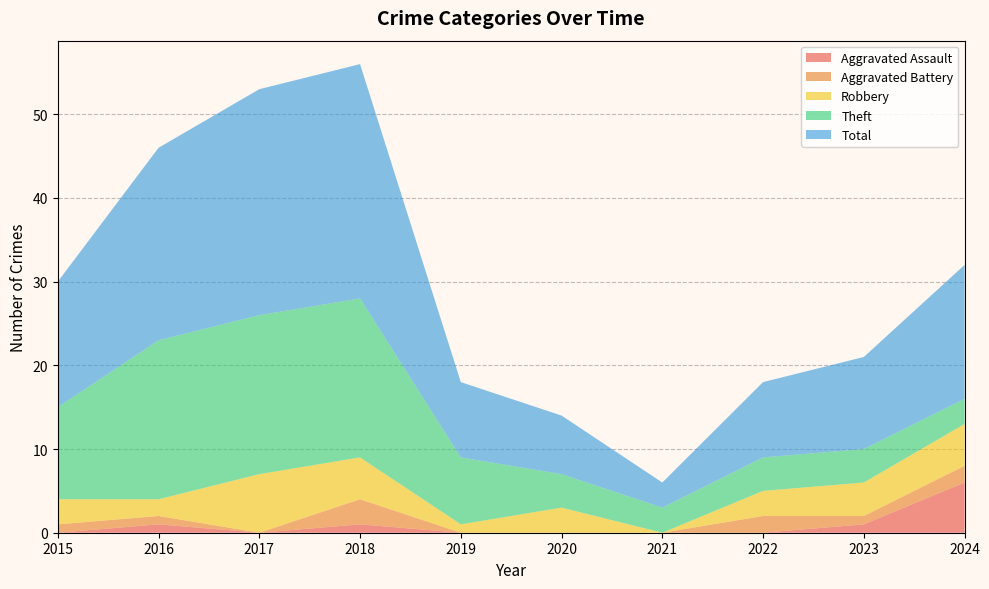

Reading right to left, what are all the values shown in this chart?

Aggravated Assault: 2024=6	2023=1	2022=0	2021=0	2020=0	2019=0	2018=1	2017=0	2016=1	2015=0
Aggravated Battery: 2024=2	2023=1	2022=2	2021=0	2020=0	2019=0	2018=3	2017=0	2016=1	2015=1
Robbery: 2024=5	2023=4	2022=3	2021=0	2020=3	2019=1	2018=5	2017=7	2016=2	2015=3
Theft: 2024=3	2023=4	2022=4	2021=3	2020=4	2019=8	2018=19	2017=19	2016=19	2015=11
Total: 2024=16	2023=11	2022=9	2021=3	2020=7	2019=9	2018=28	2017=27	2016=23	2015=15